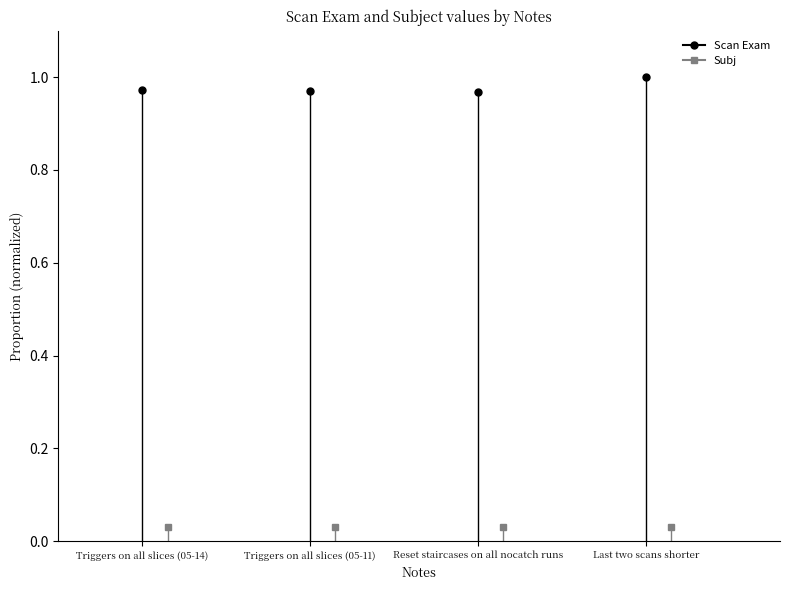

Rank the series by their maximum value, from highest to lowest.

Scan Exam, Subj